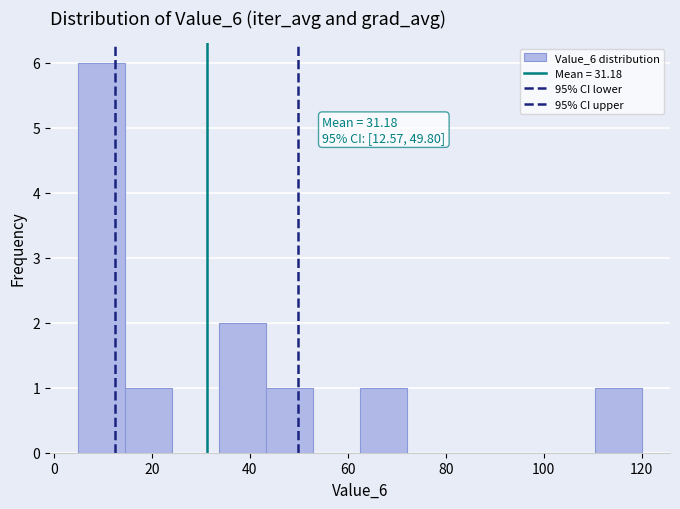

Over which range of the x-axis is the bar tallest?

6 to 14